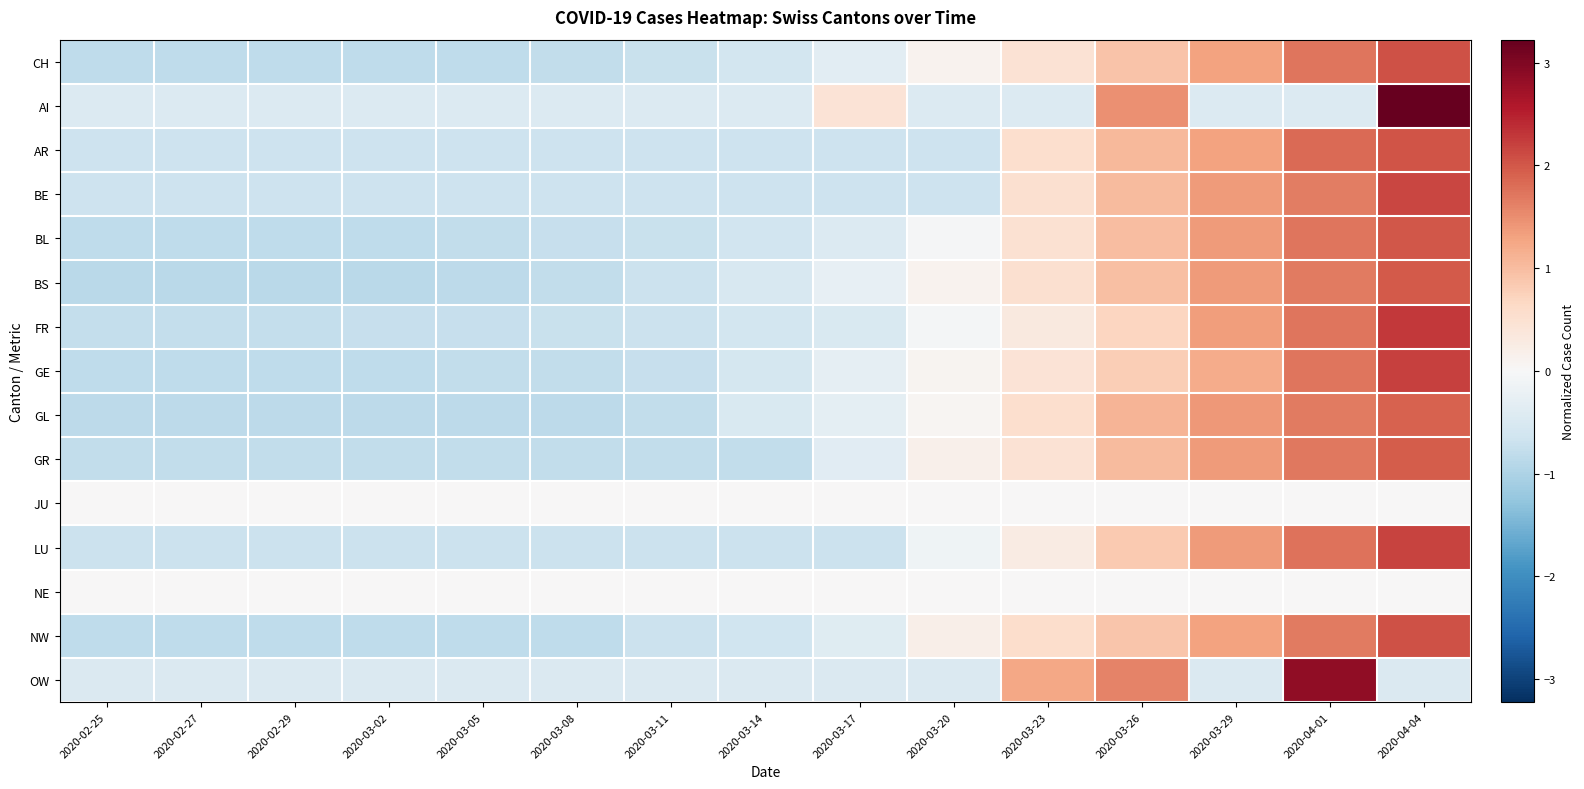

How many categories are shown in the chart?

15